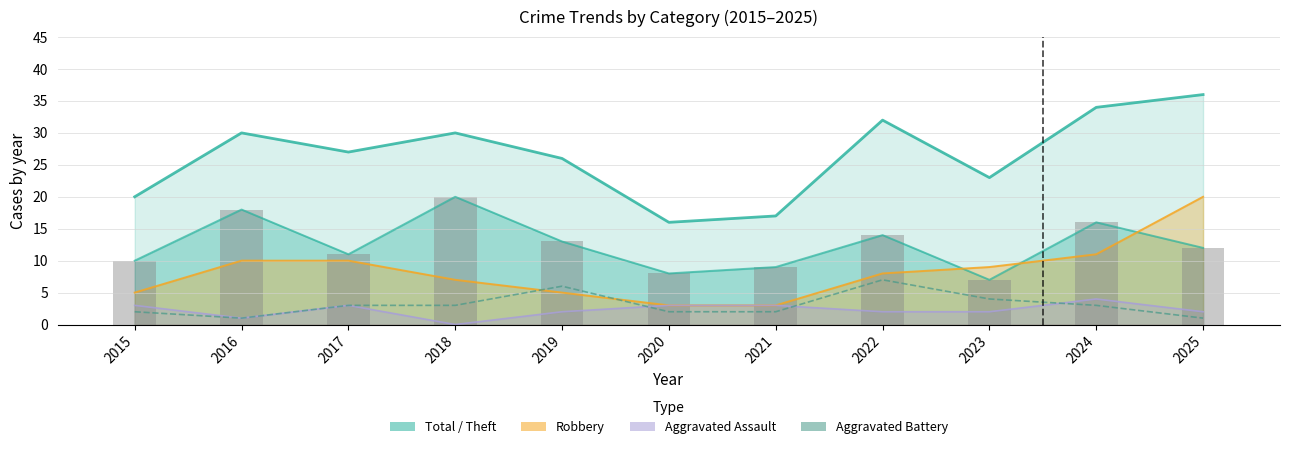

Is the value of Total at 2021 greater than the value of Theft at 2015?

Yes